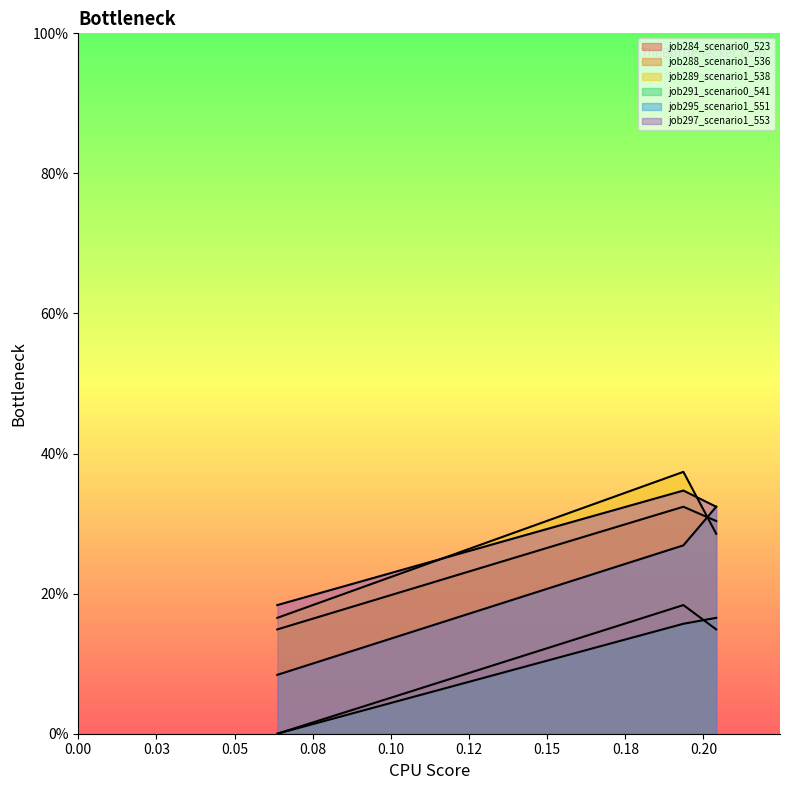

What is the maximum value shown in the chart?

0.4